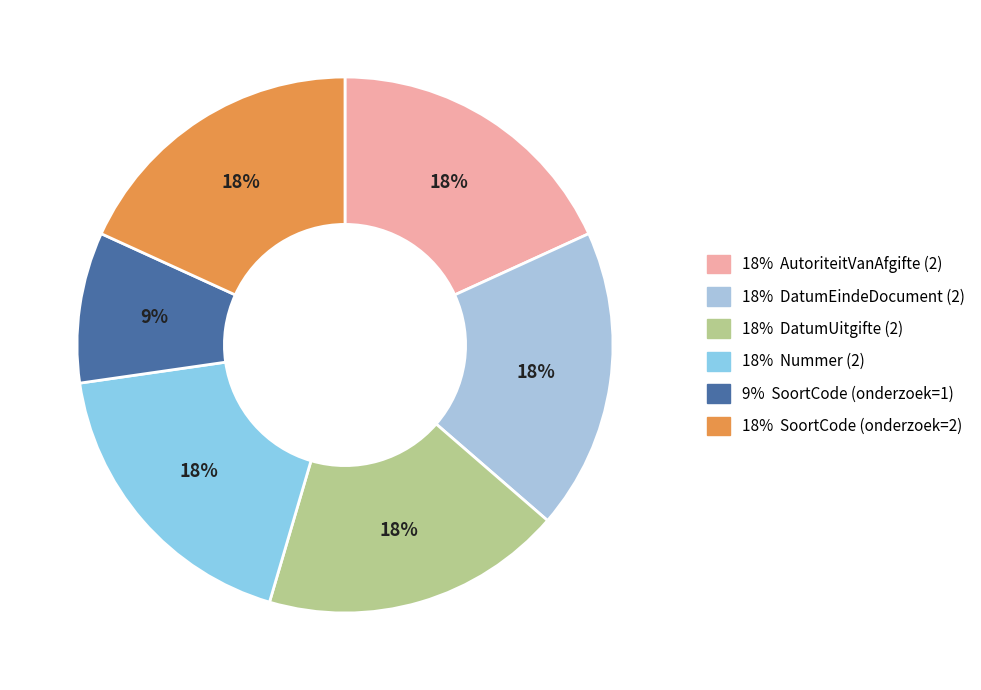

To the nearest percent, what is the average slice percentage?

17%